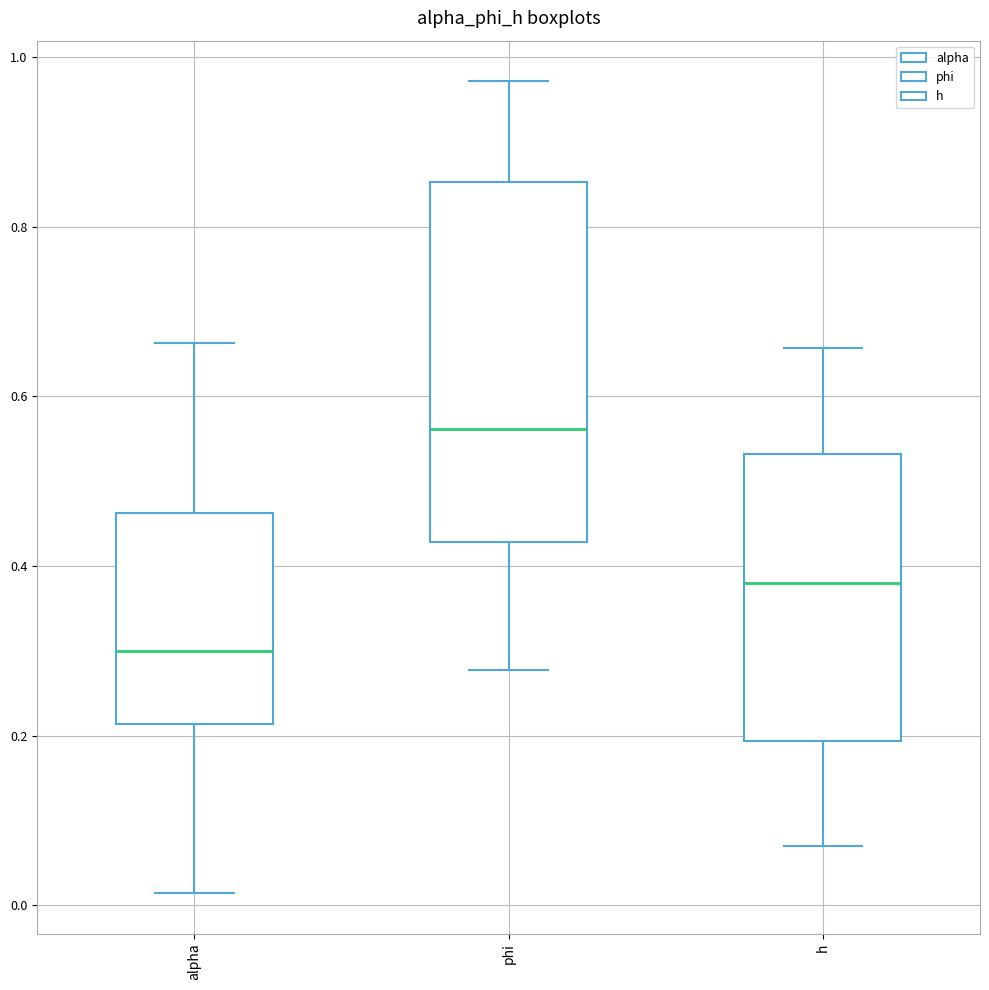

Reading left to right, read every box against the y-axis: the position of its median line, the range the box covers, and the ends of its whiskers. The values are not printed on the chart, so give them approximately, as read against the axis.

alpha: median 0.30, box 0.22 to 0.46, whiskers 0.02 to 0.66
phi: median 0.56, box 0.42 to 0.86, whiskers 0.28 to 0.98
h: median 0.38, box 0.20 to 0.54, whiskers 0.06 to 0.66